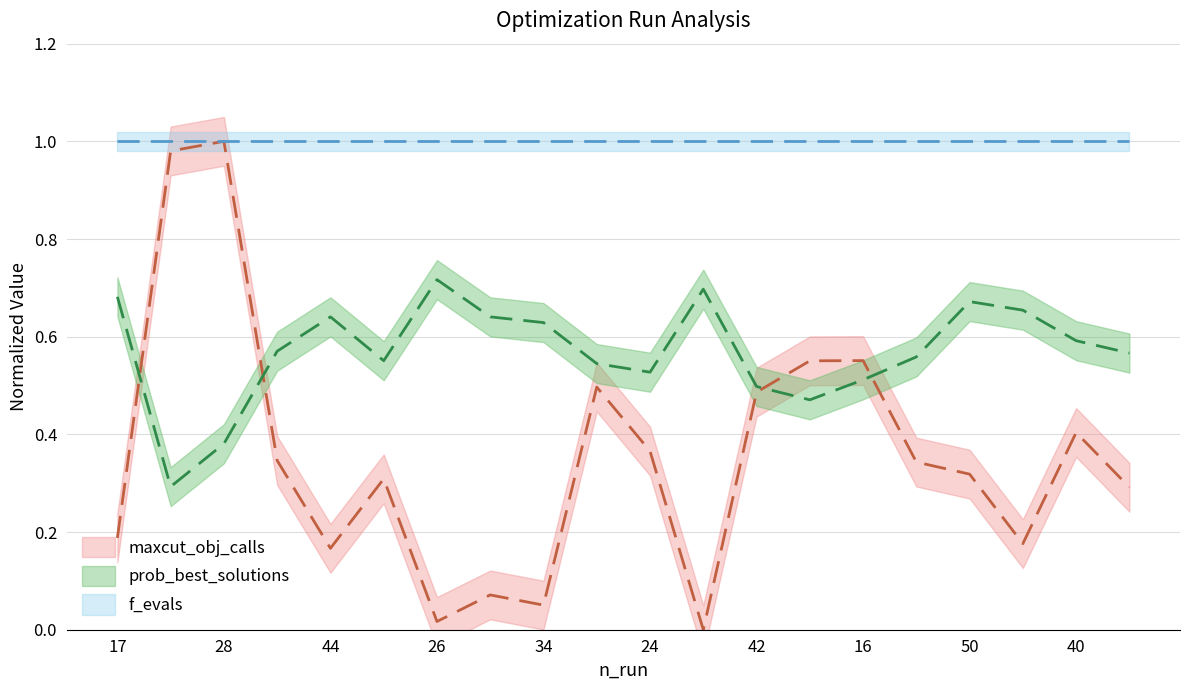

Between which two adjacent categories do maxcut_obj_calls and prob_best_solutions first intersect?

17 and 13